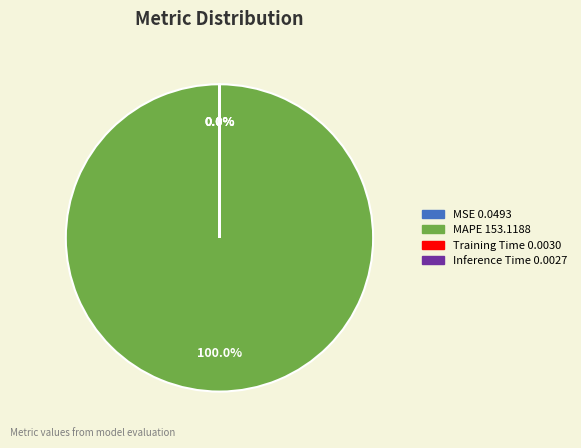

Which category has the biggest portion of the pie?

MAPE